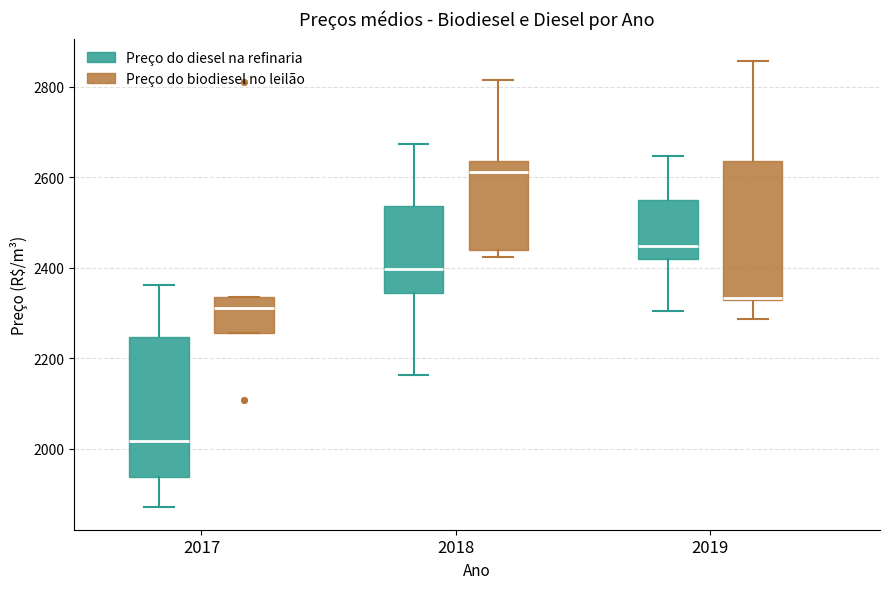

Where does the median line of the box for 2019 (Preço do diesel na refinaria) sit on the y-axis? The values are not printed on the chart, so give them approximately, as read against the axis.

2440